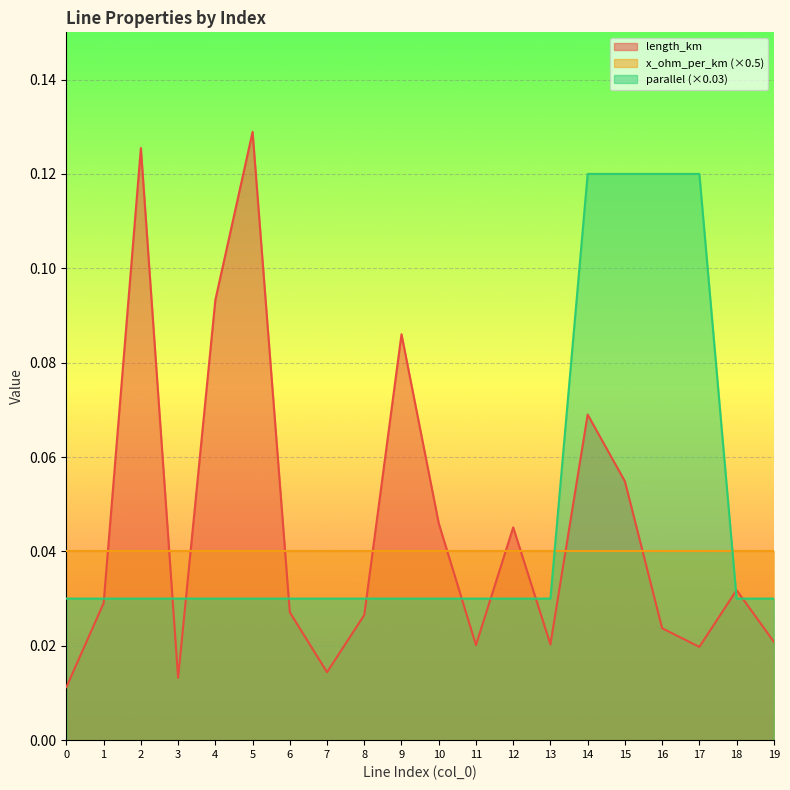

True or false: parallel and length_km intersect in this chart.

True